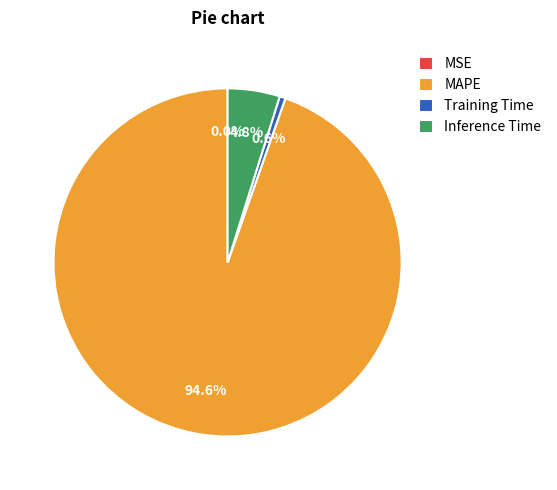

Do MAPE and Training Time together represent more than half of the pie?

Yes